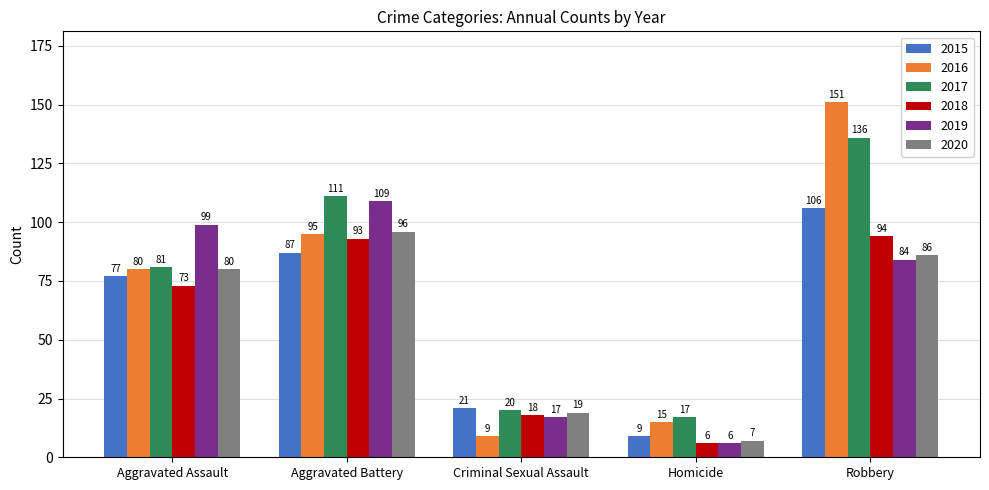

At which category does the chart reach its peak across all series?

Robbery